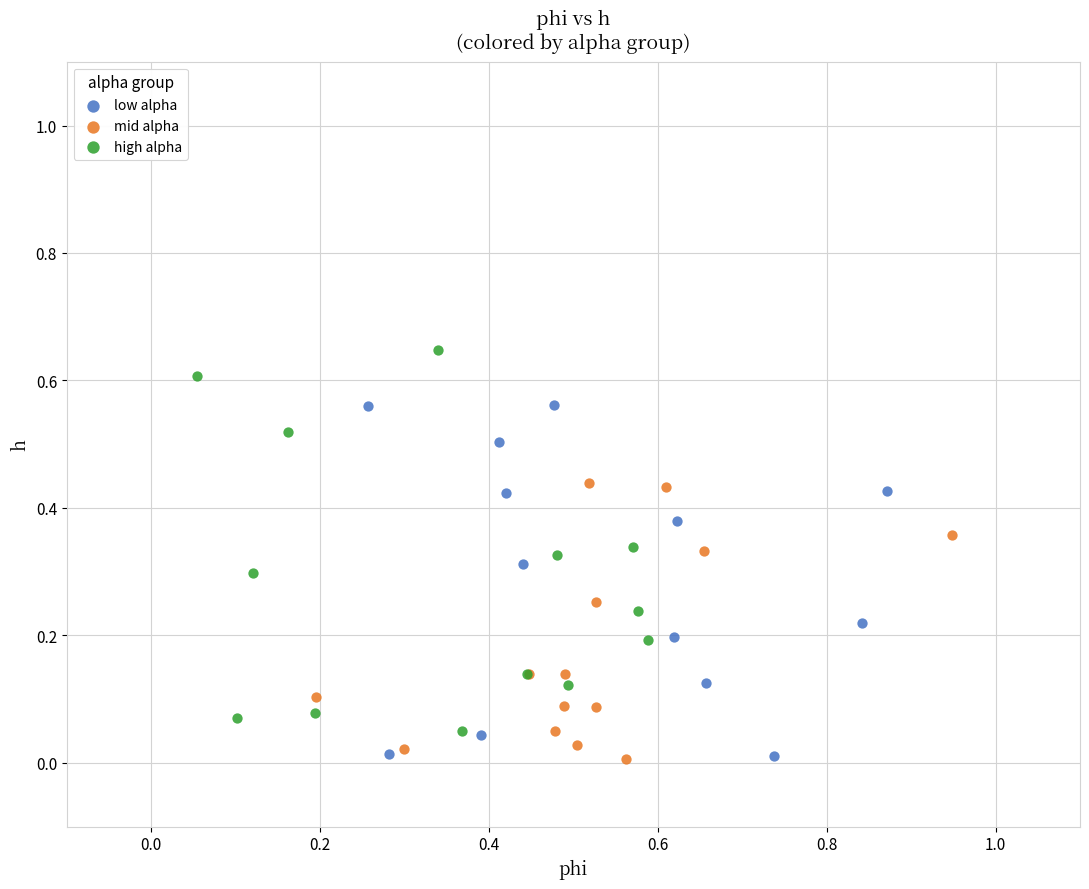

What are all the series names shown in the legend?

low alpha, mid alpha, high alpha